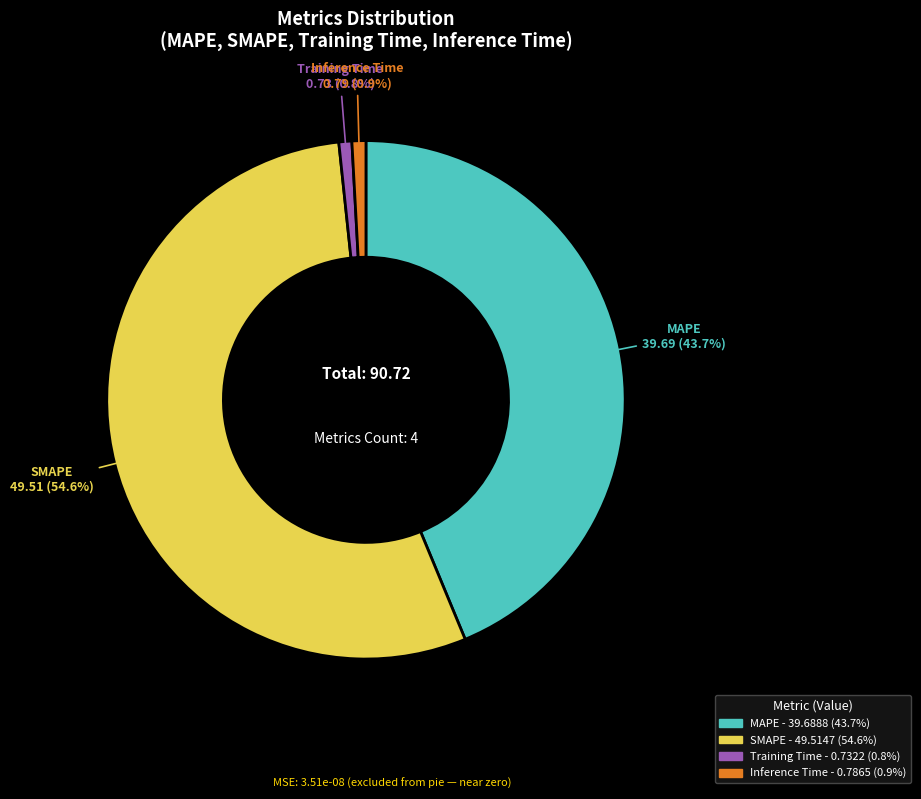

What is the total percentage of MAPE and SMAPE?

98.3%